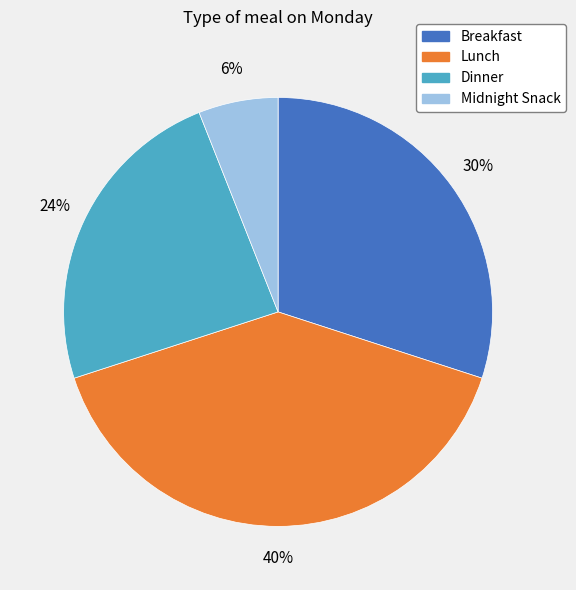

Does Dinner account for over 50% of the chart?

No